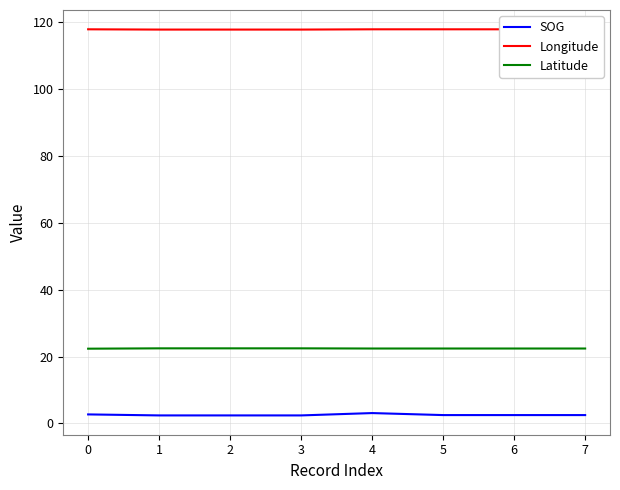

How many lines are shown in the chart?

3